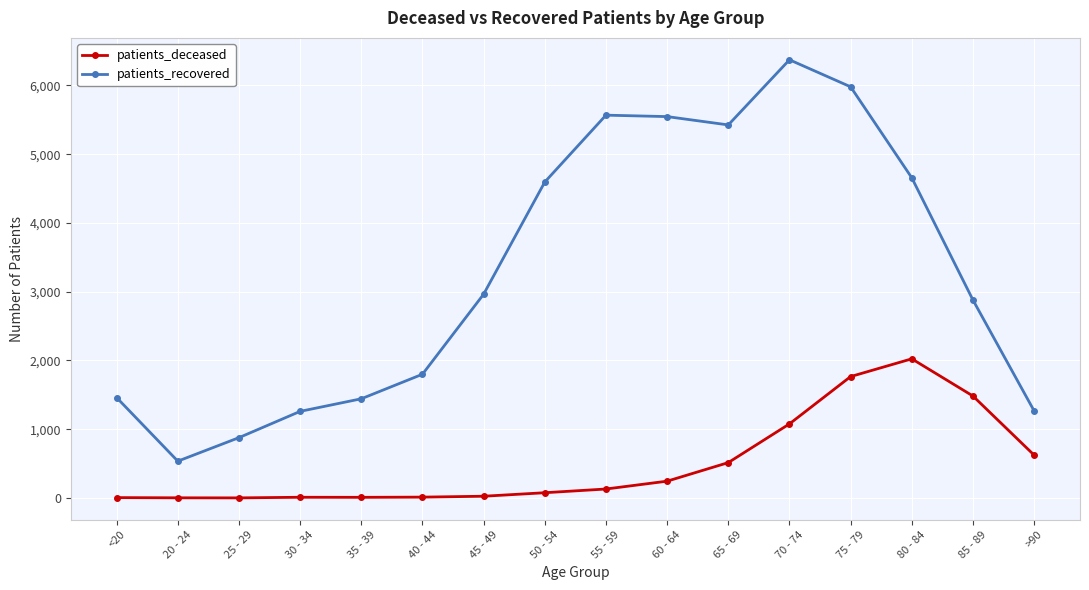

What is the label of the 4th point from the left?

30 - 34